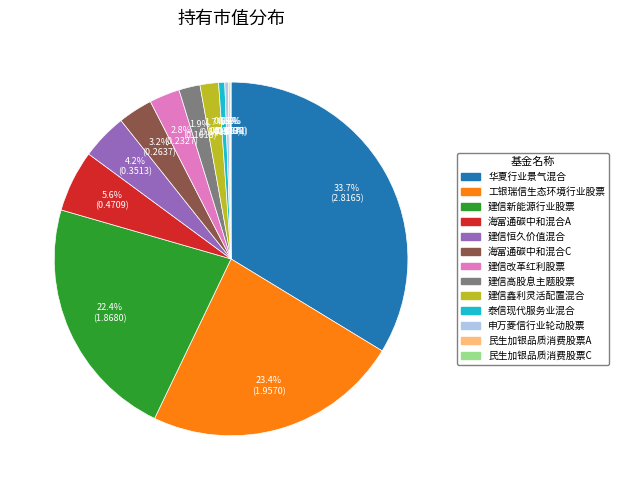

Is it true that 海富通碳中和混合A is 1% of the pie?

False